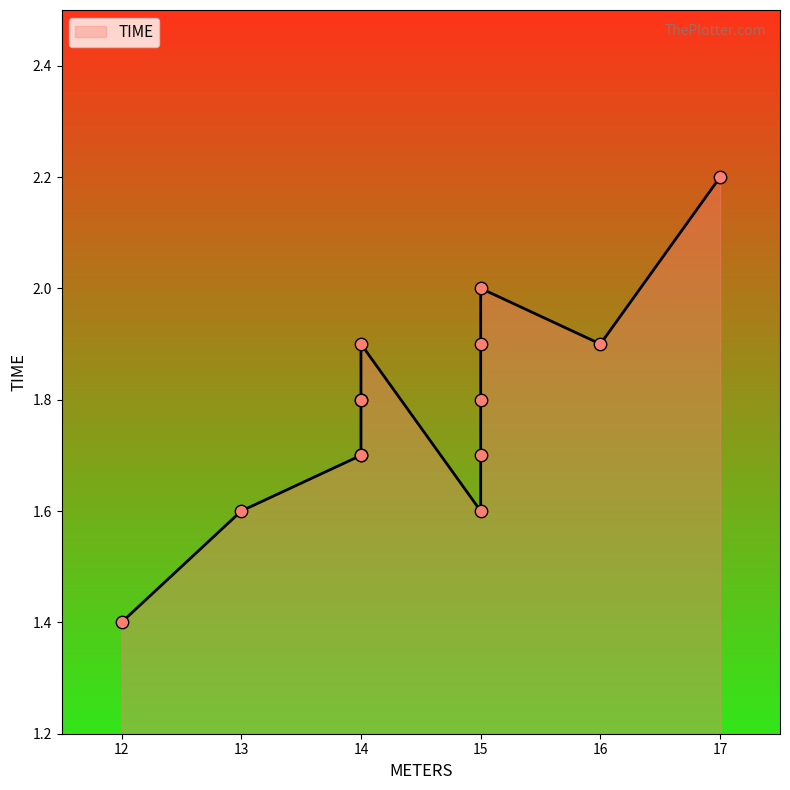

What is the ratio of the value at 15 to the value at 15?

0.8